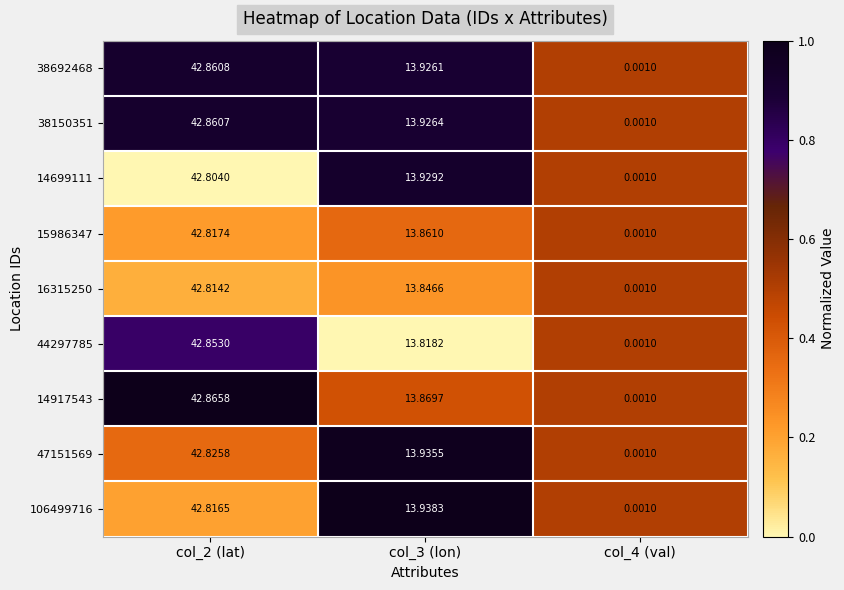

At which category is the sum across all series the highest?

col_2 (lat)